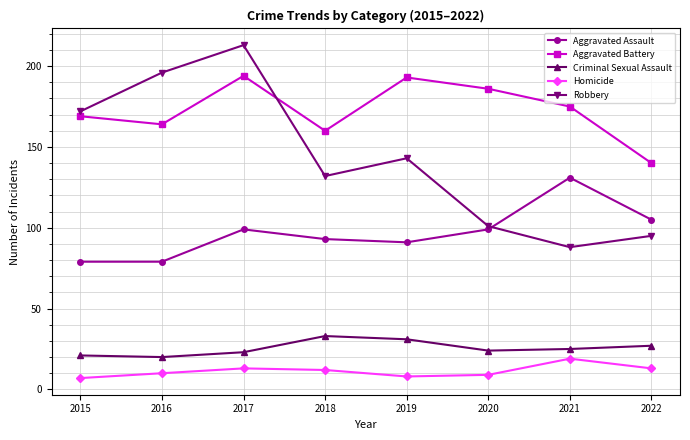

What is the total value across all series at 2019?

466